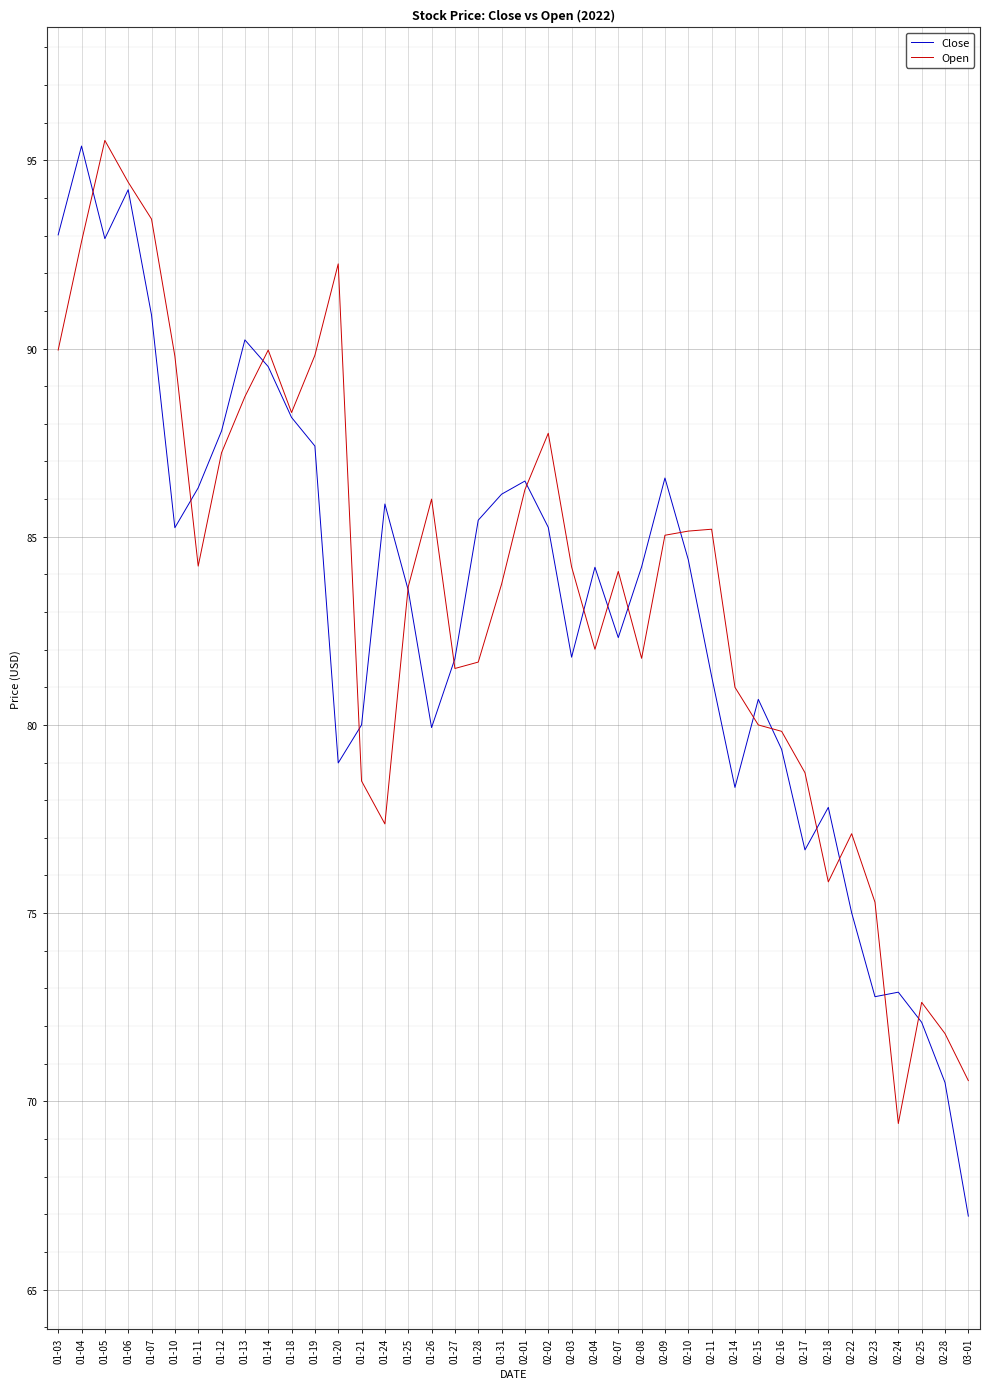

What is the lowest value of the Close series?

67.0